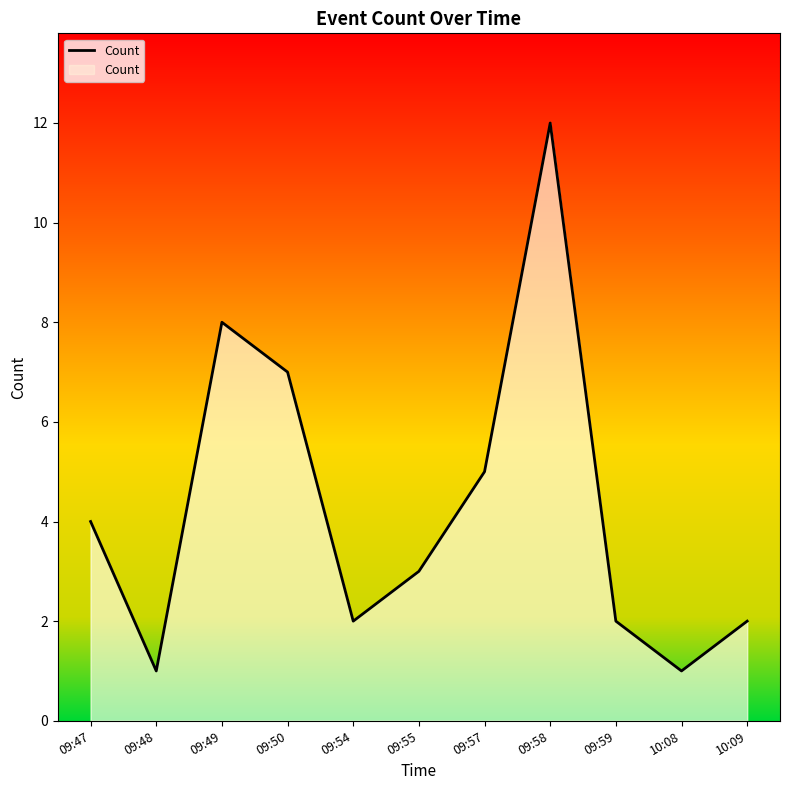

How many distinct data groups are displayed?

1